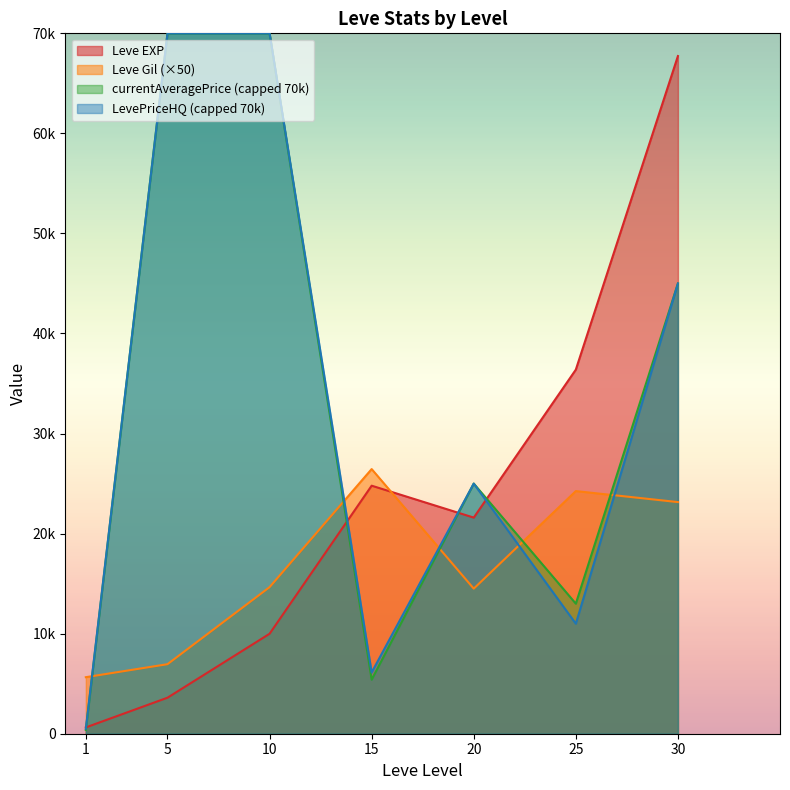

What is the sum of all Leve Gil values?

115600